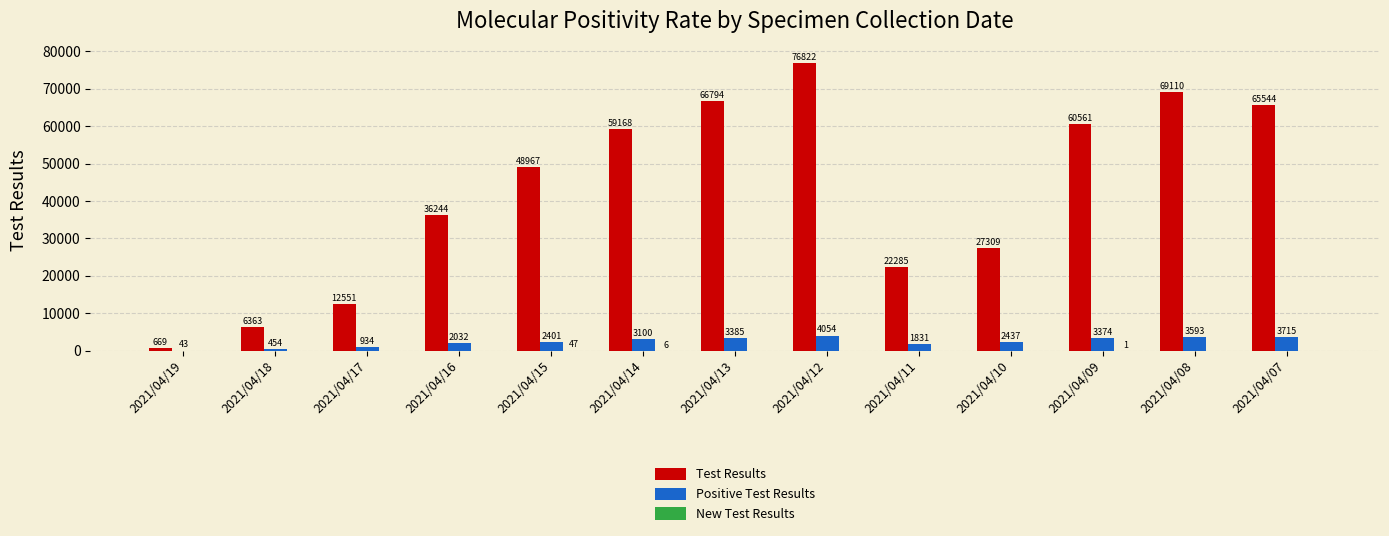

What is the sum of all Positive Test Results values?

31353